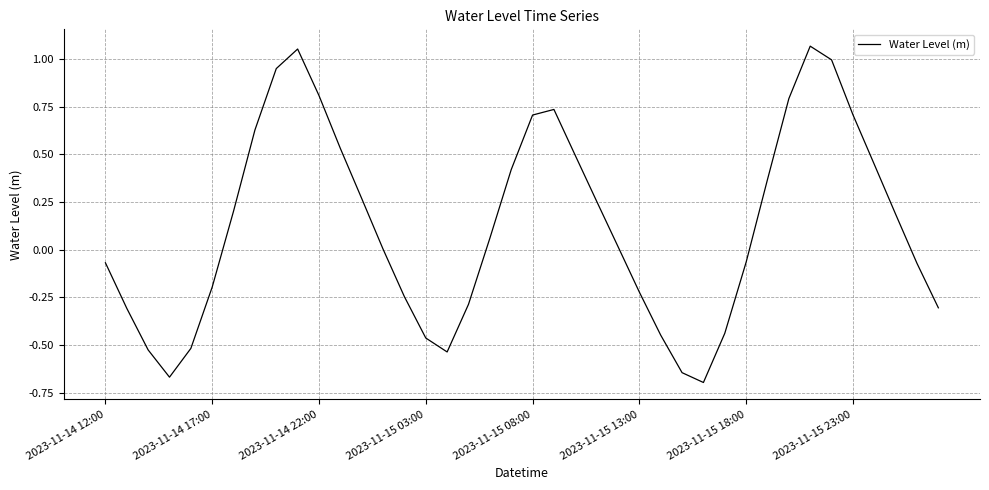

How many lines are shown in the chart?

1